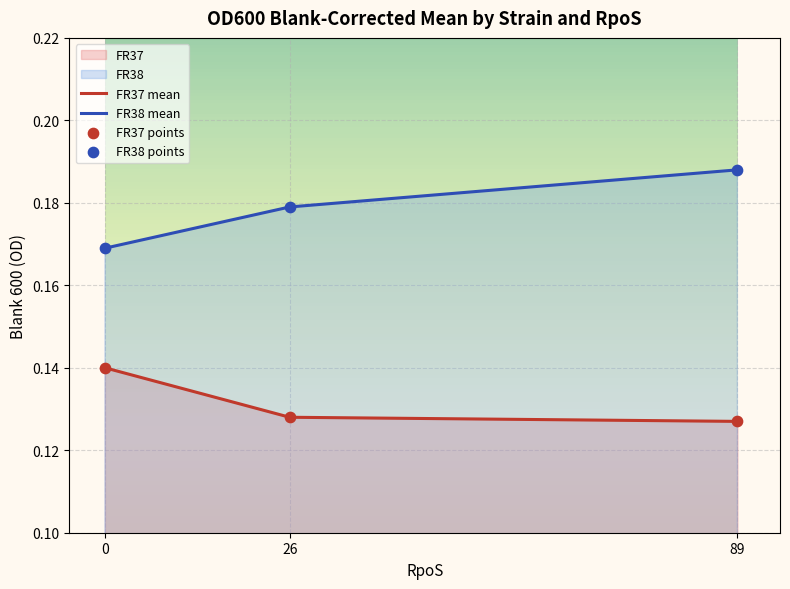

How many FR37 mean values are between 0 and 1?

3